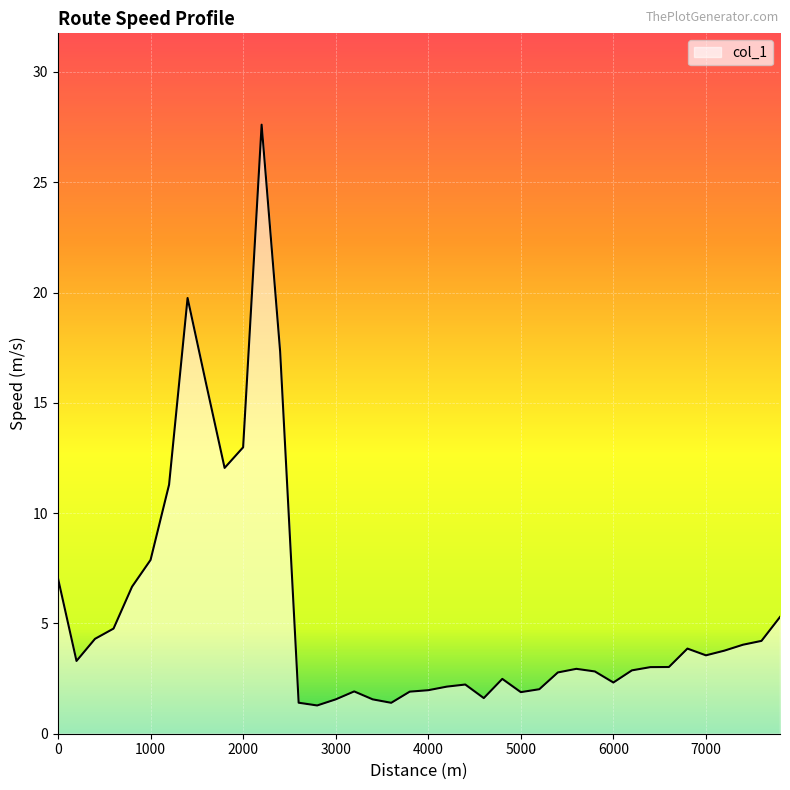

What is the maximum value shown in the chart?

27.6